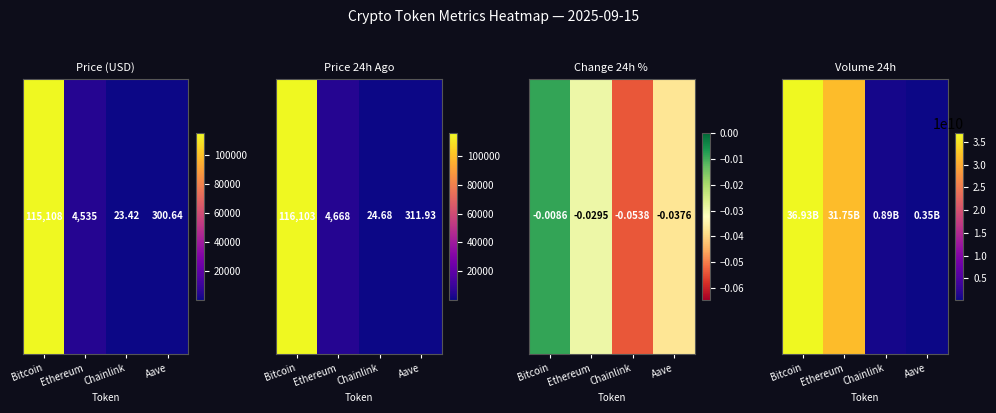

What is the greatest value displayed?

36934975925